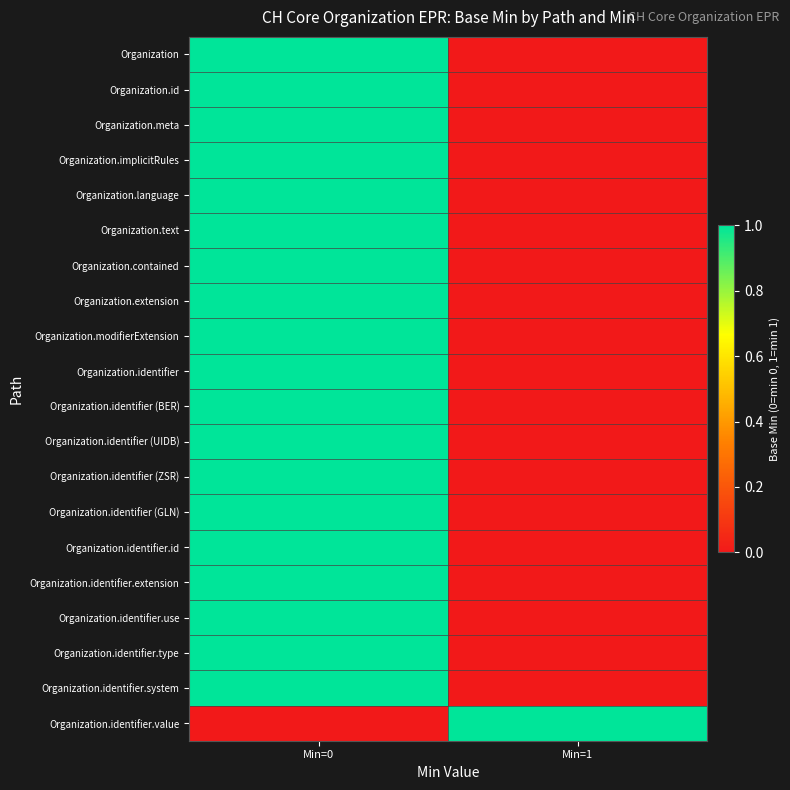

Rank the series by their maximum value, from lowest to highest.

Organization, Organization.id, Organization.meta, Organization.implicitRules, Organization.language, Organization.text, Organization.contained, Organization.extension, Organization.modifierExtension, Organization.identifier, Organization.identifier (BER), Organization.identifier (UIDB), Organization.identifier (ZSR), Organization.identifier (GLN), Organization.identifier.id, Organization.identifier.extension, Organization.identifier.use, Organization.identifier.type, Organization.identifier.system, Organization.identifier.value